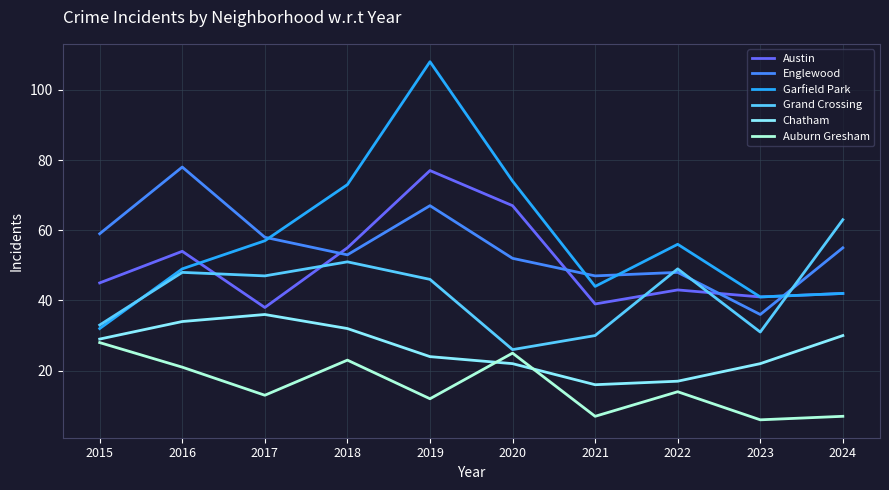

At which category is the sum across all series the highest?

2019